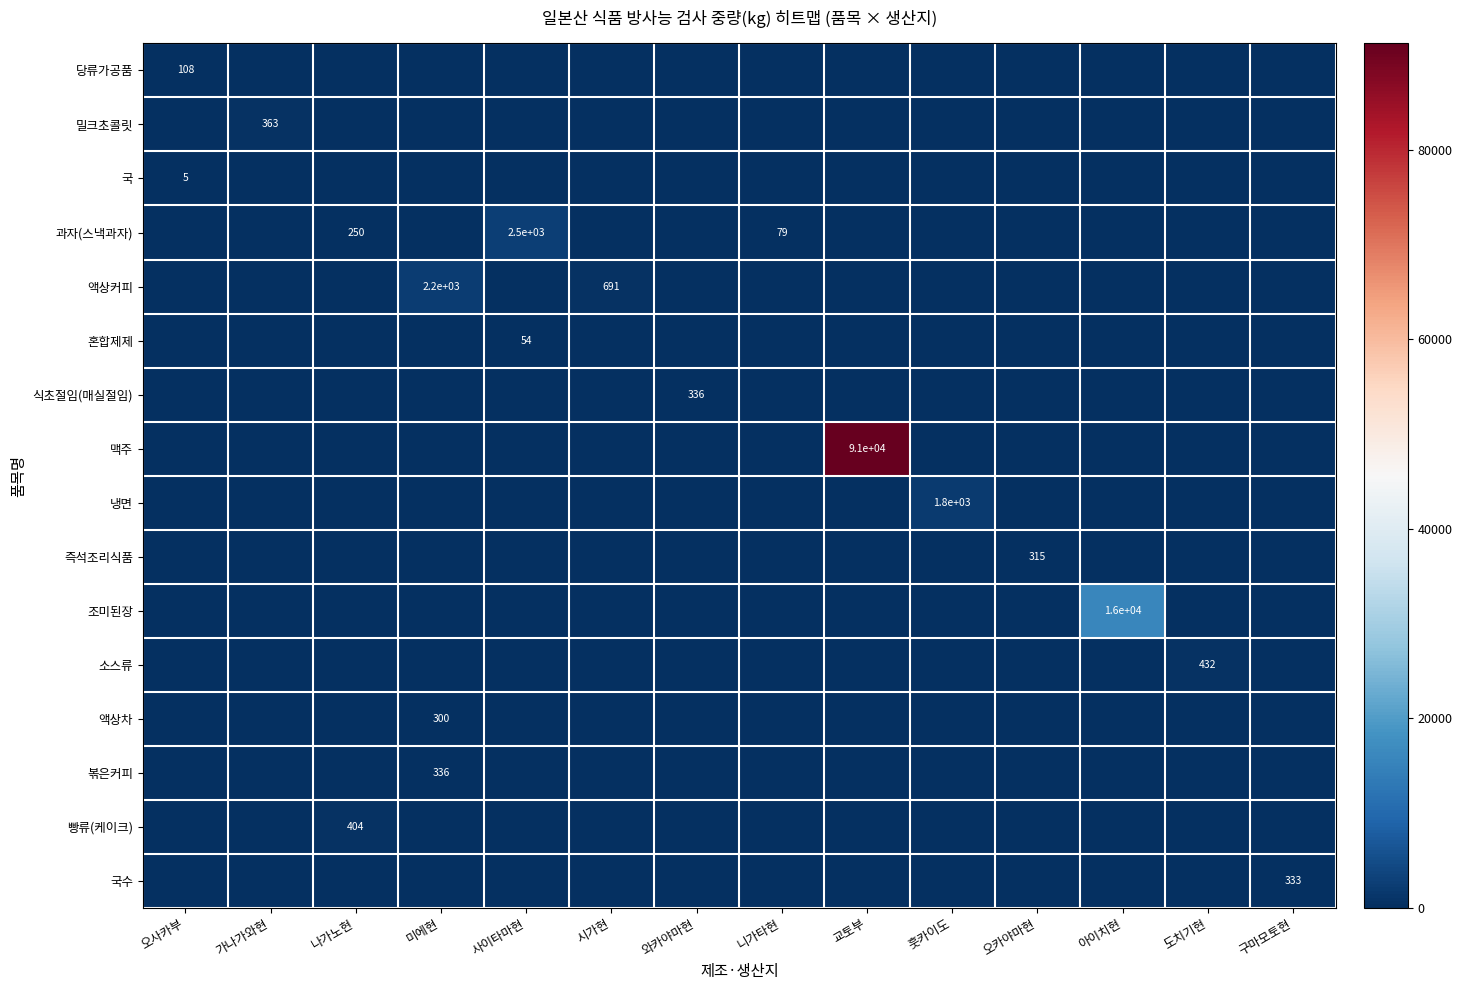

Which series changed the most between 오사카부 and 나가노현?

빵류(케이크)